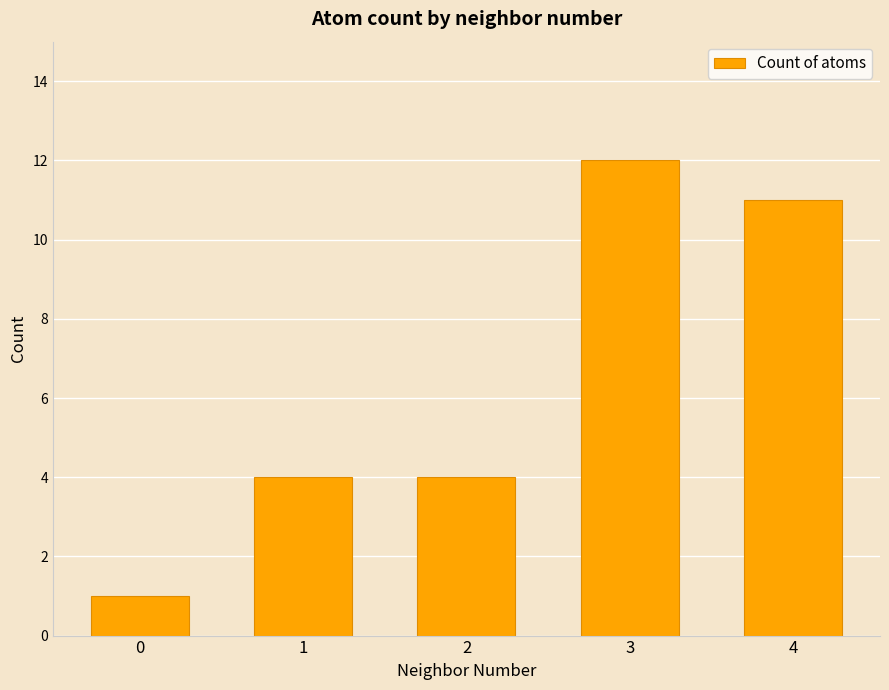

How many data points does each series have?

5